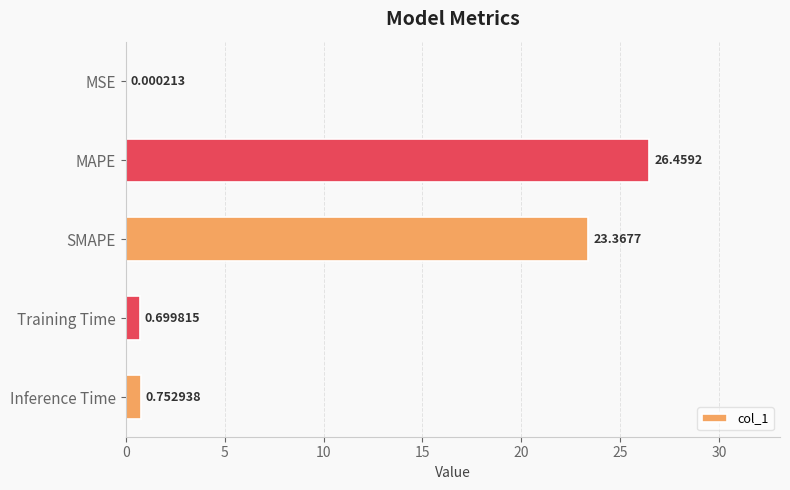

What is the sum of all values?

51.3